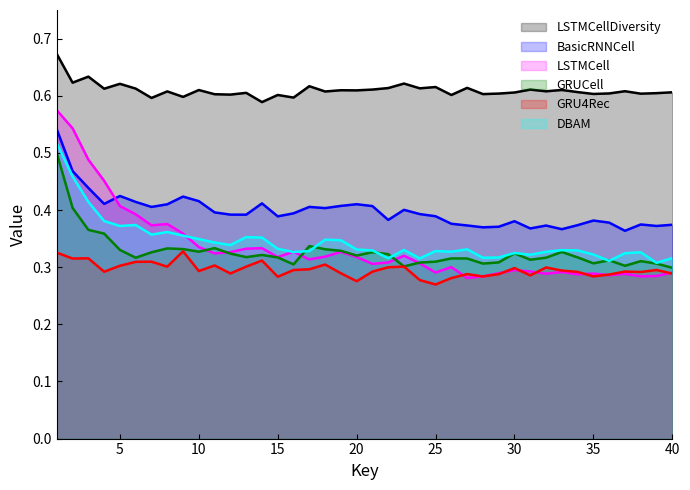

Which series has the largest range (max minus min)?

LSTMCell